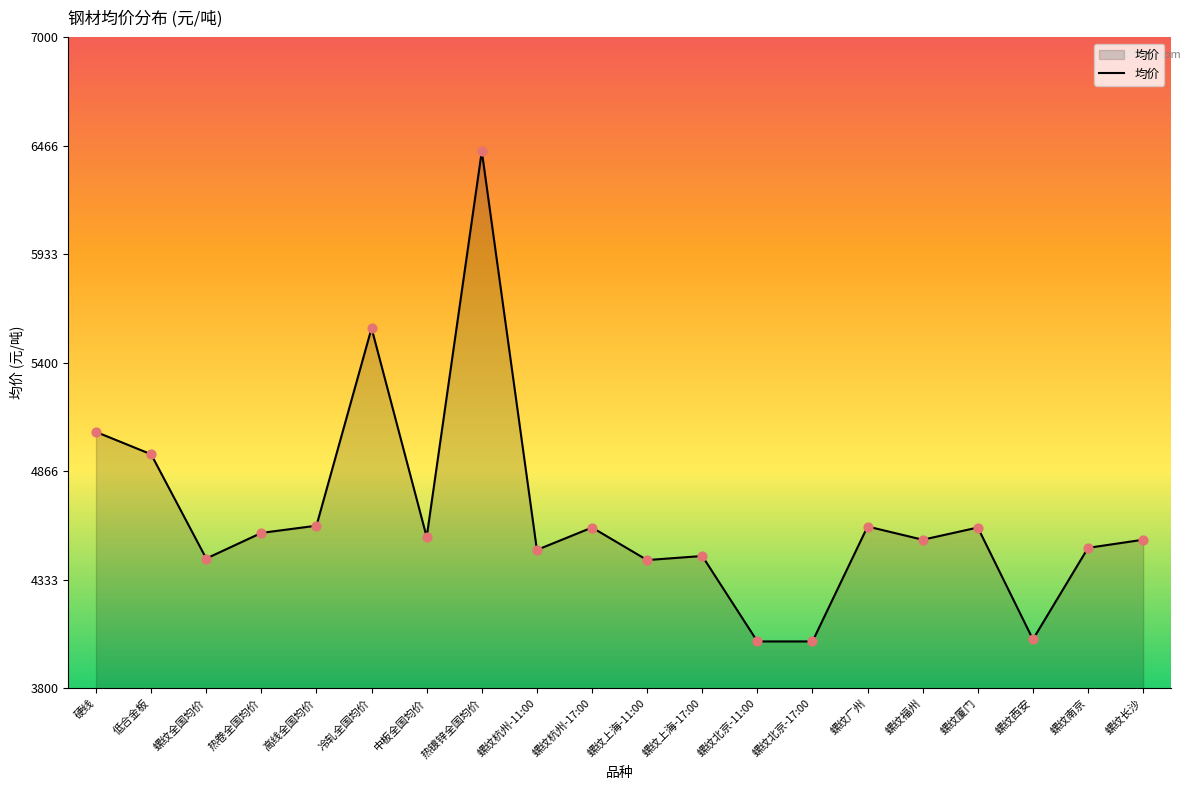

Approximately how many times larger is the value at 螺纹福州 compared to 冷轧全国均价?

0.8